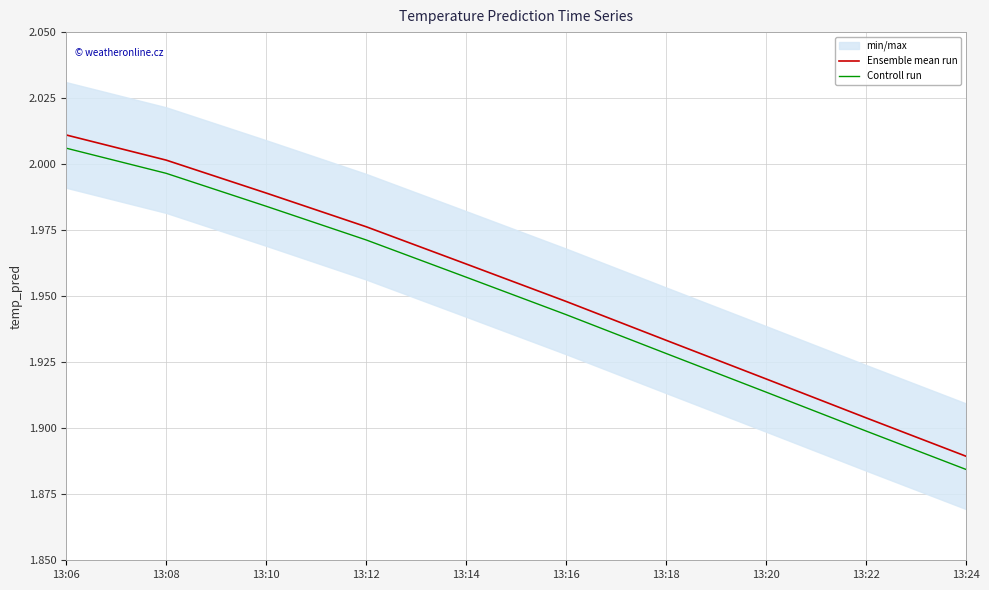

What is the greatest value displayed?

2.0